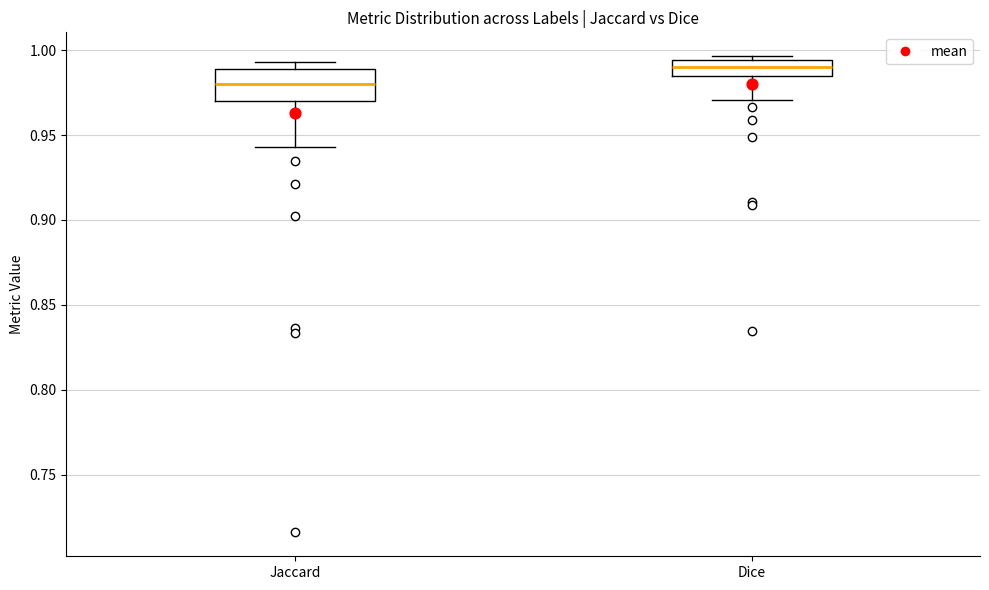

Where is the upper edge of the box for Dice on the y-axis? The values are not printed on the chart, so give them approximately, as read against the axis.

0.995